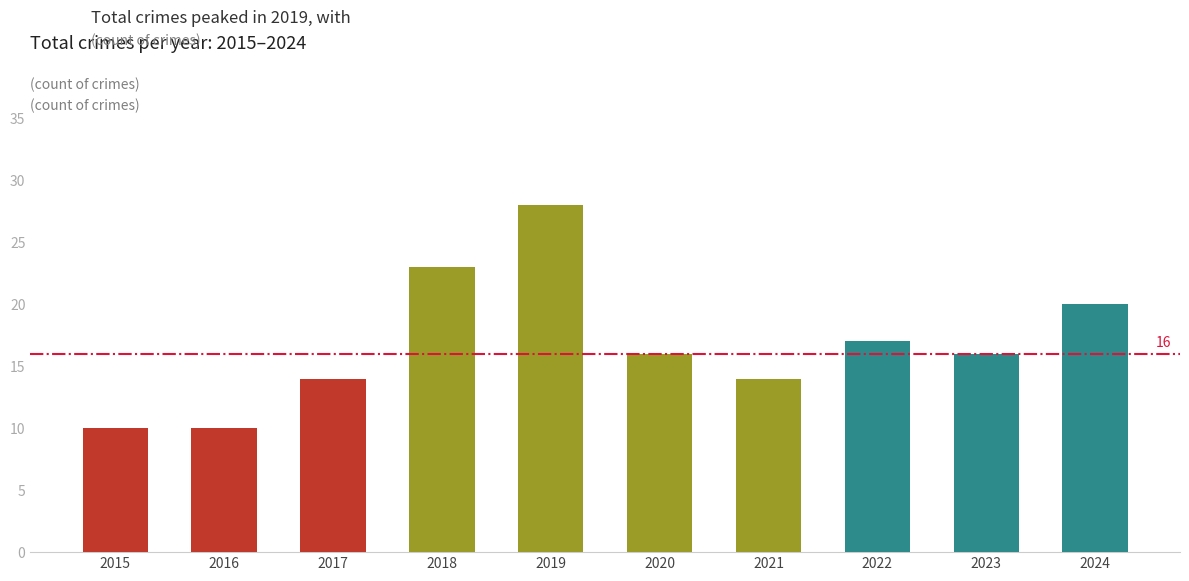

What is the sum of all values?

168